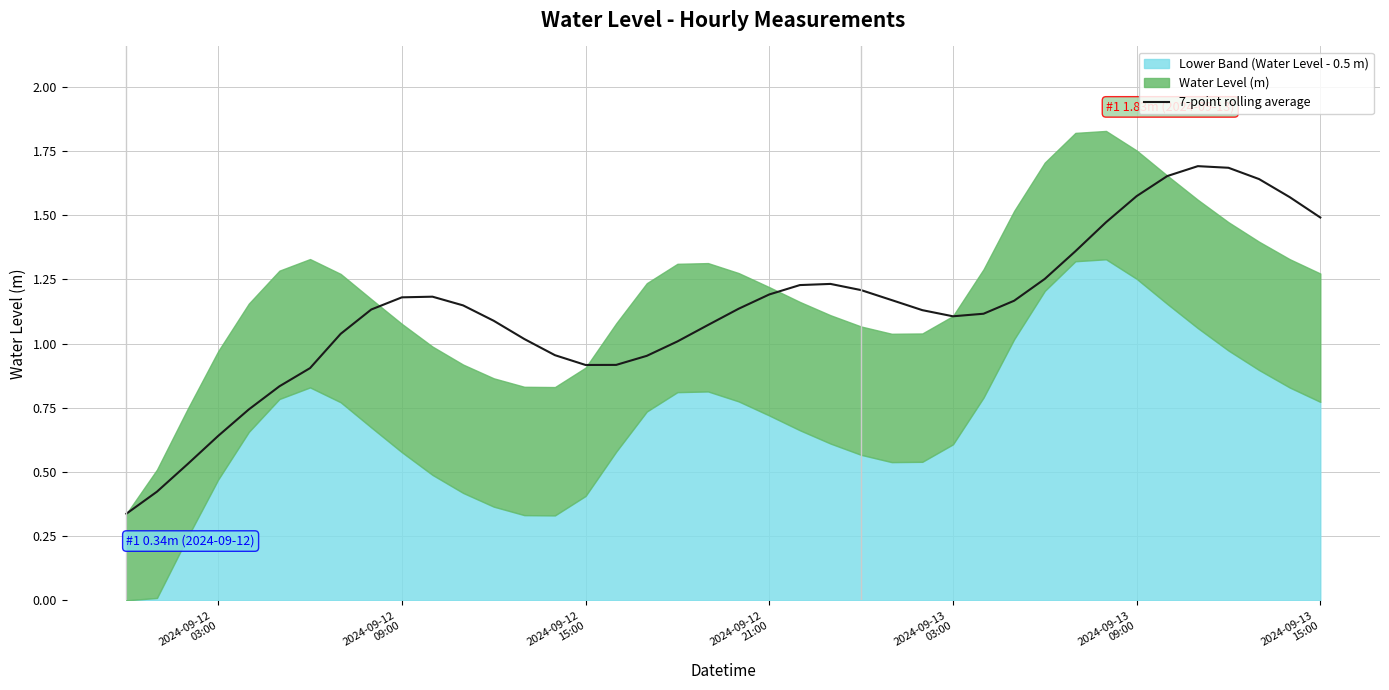

True or false: there are more than 2 points higher than both neighbors.

True